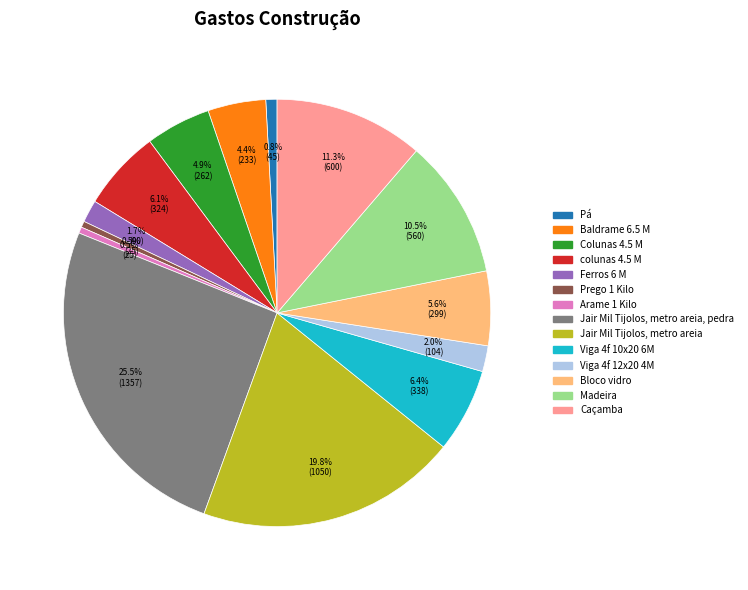

Is there any slice that represents more than half of the pie?

No